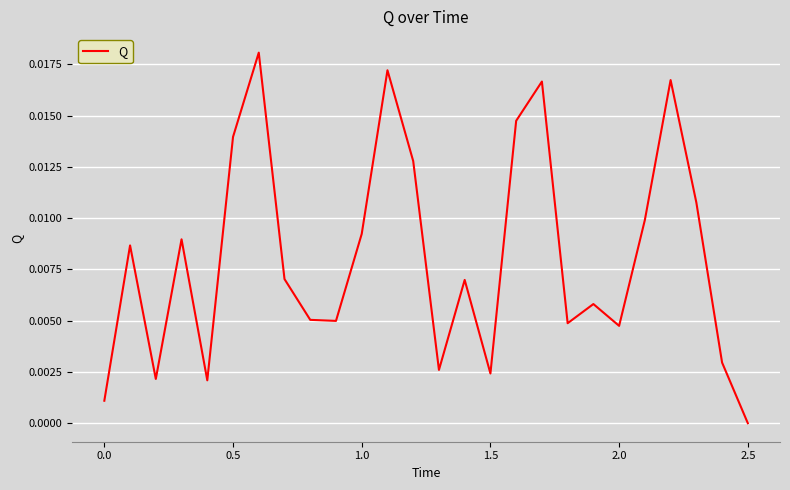

At which category does the chart reach its minimum across all series?

2.5